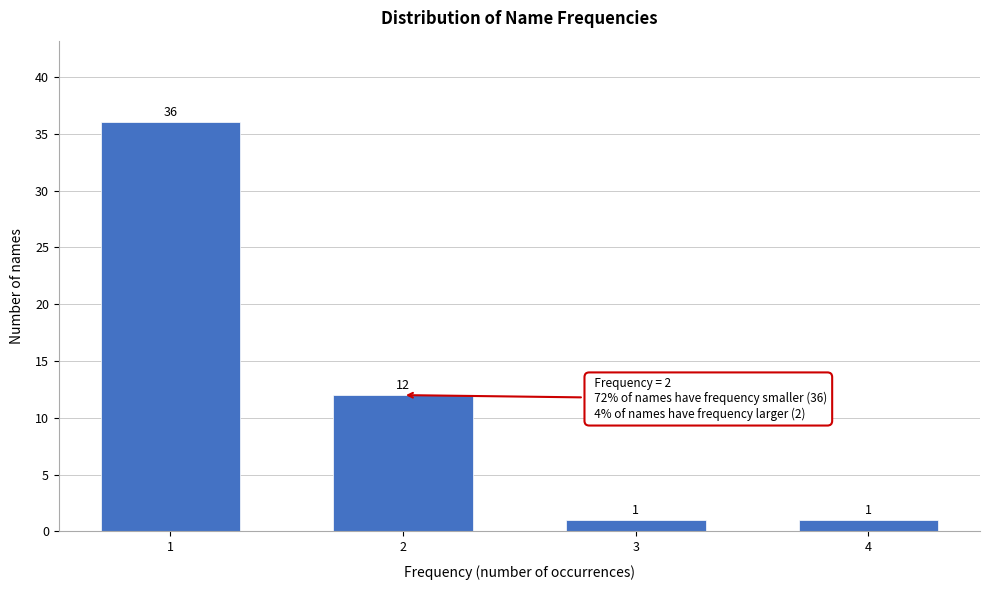

Reading left to right, transcribe all the data shown in this chart.

36	12	1	1